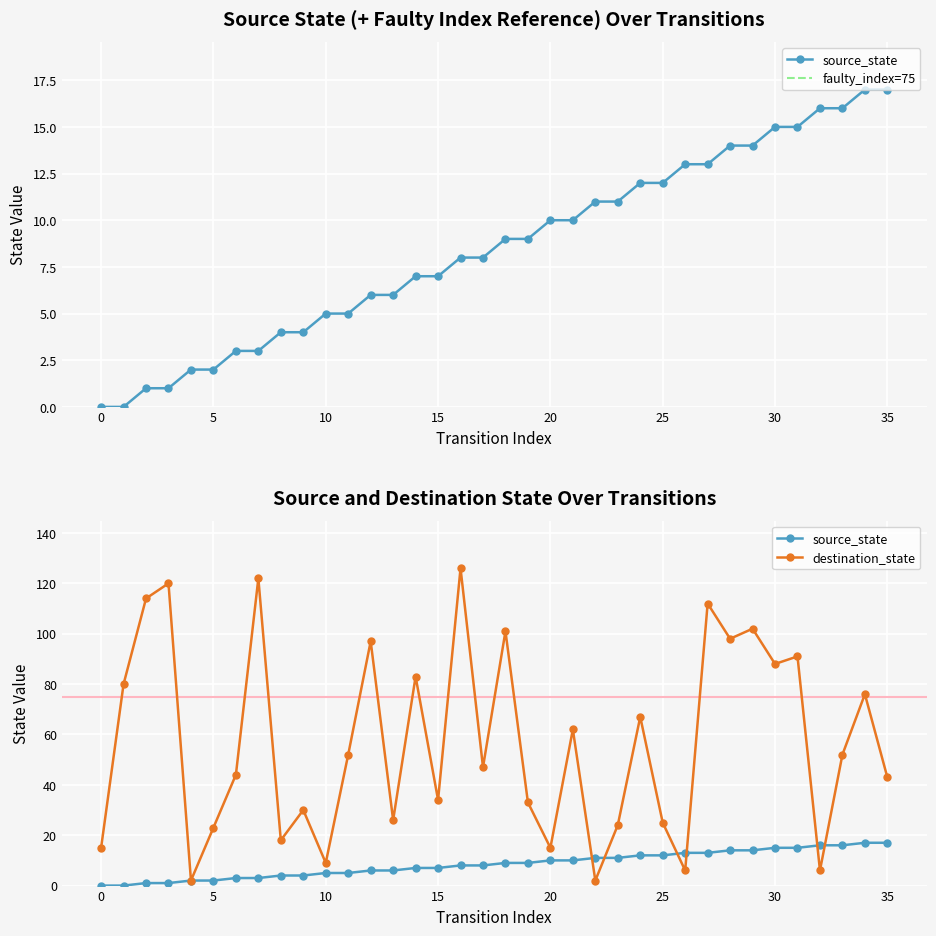

Reading left to right, list all the values displayed in this chart.

source_state: 0=0	1=0	2=1	3=1	4=2	5=2	6=3	7=3	8=4	9=4	10=5	11=5	12=6	13=6	14=7	15=7	16=8	17=8	18=9	19=9	20=10	21=10	22=11	23=11	24=12	25=12	26=13	27=13	28=14	29=14	30=15	31=15	32=16	33=16	34=17	35=17
destination_state: 0=15	1=80	2=114	3=120	4=2	5=23	6=44	7=122	8=18	9=30	10=9	11=52	12=97	13=26	14=83	15=34	16=126	17=47	18=101	19=33	20=15	21=62	22=2	23=24	24=67	25=25	26=6	27=112	28=98	29=102	30=88	31=91	32=6	33=52	34=76	35=43